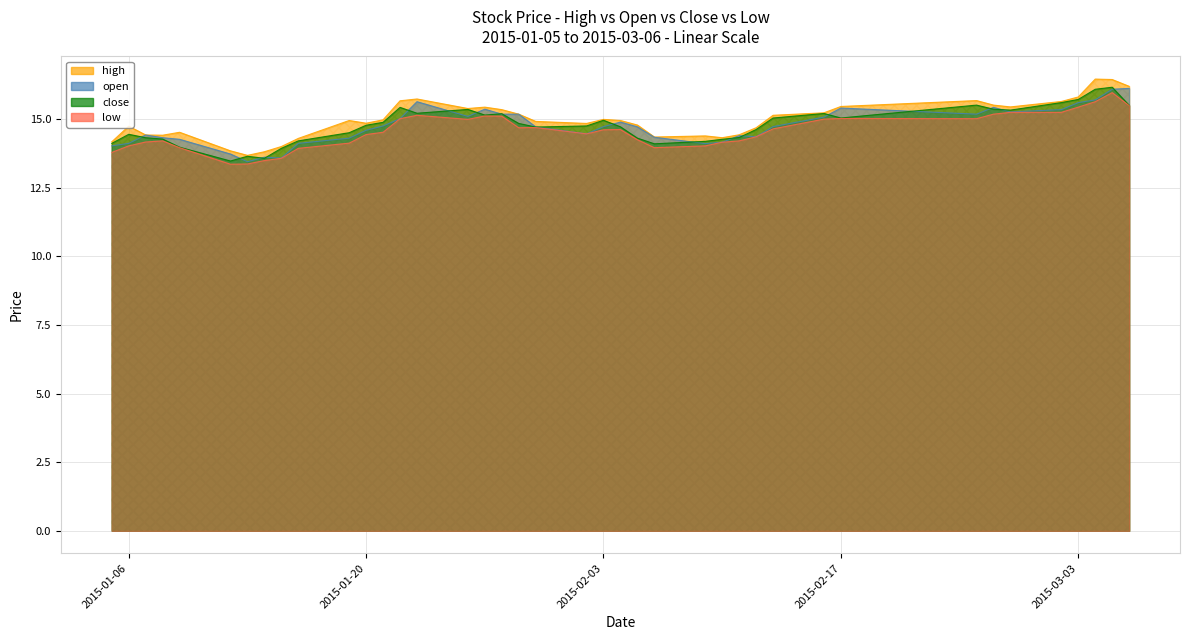

True or false: high and close intersect in this chart.

False